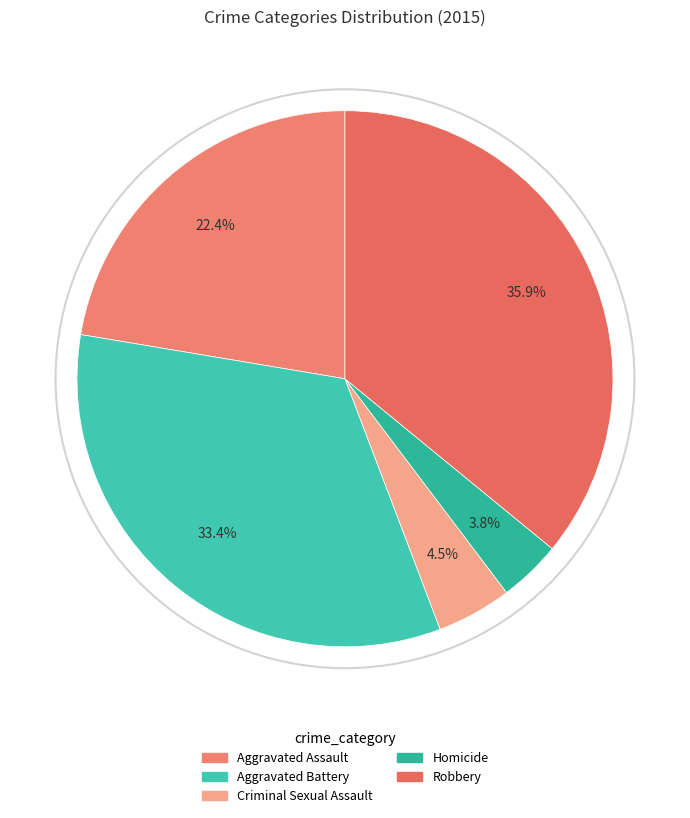

True or false: Aggravated Assault accounts for 9% of the total.

False